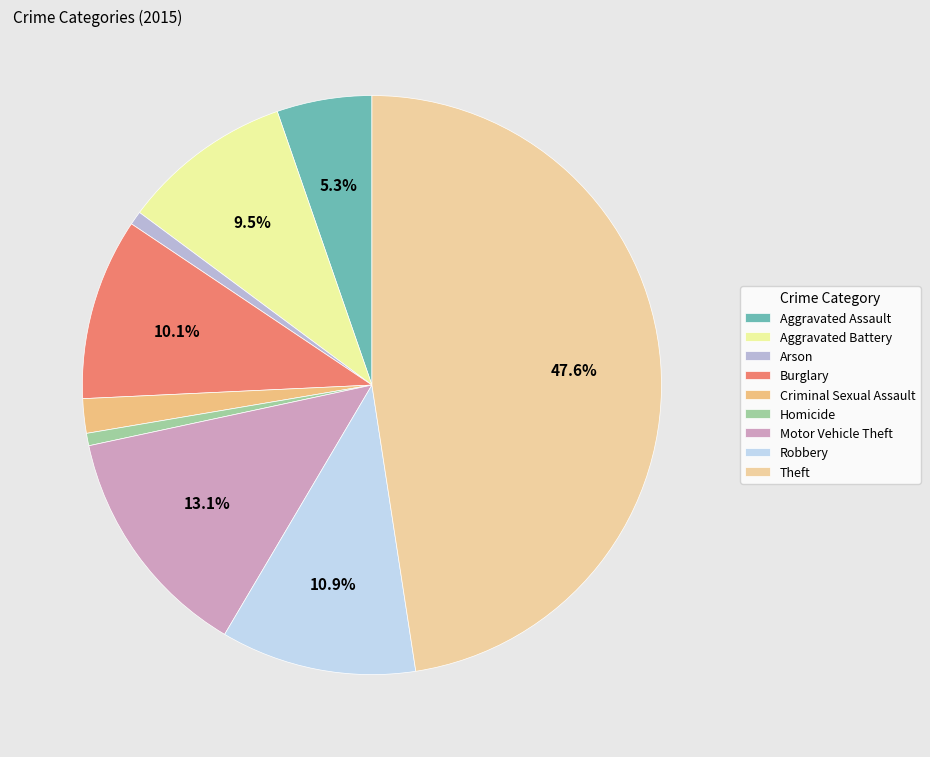

How many segments does this pie chart have?

9